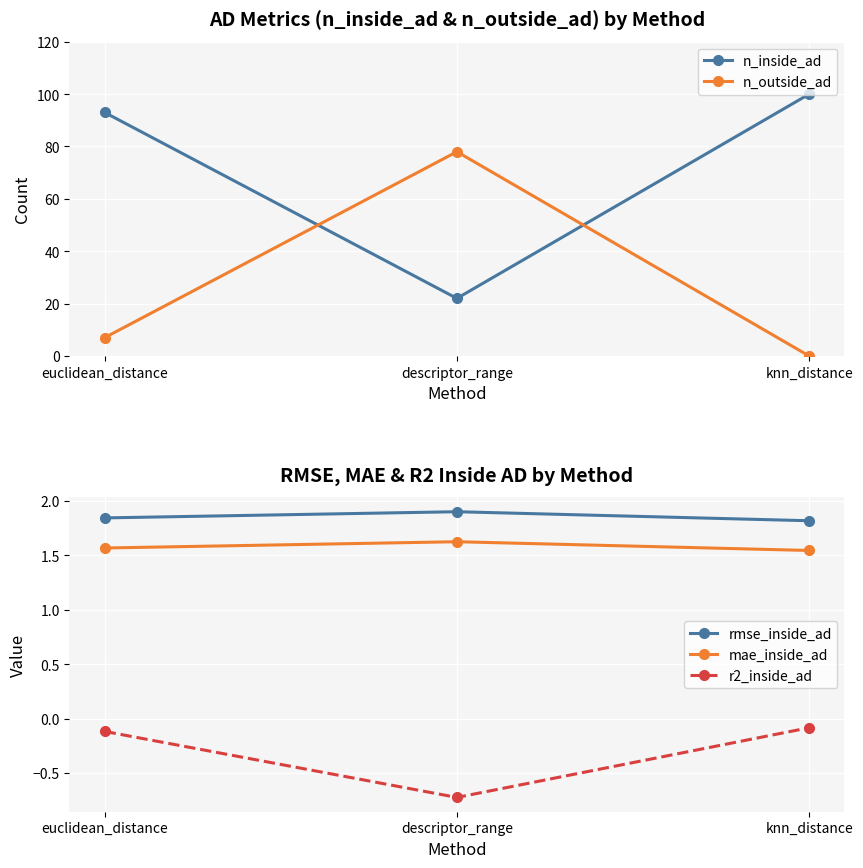

Between euclidean_distance and descriptor_range, which series saw the biggest shift?

n_inside_ad